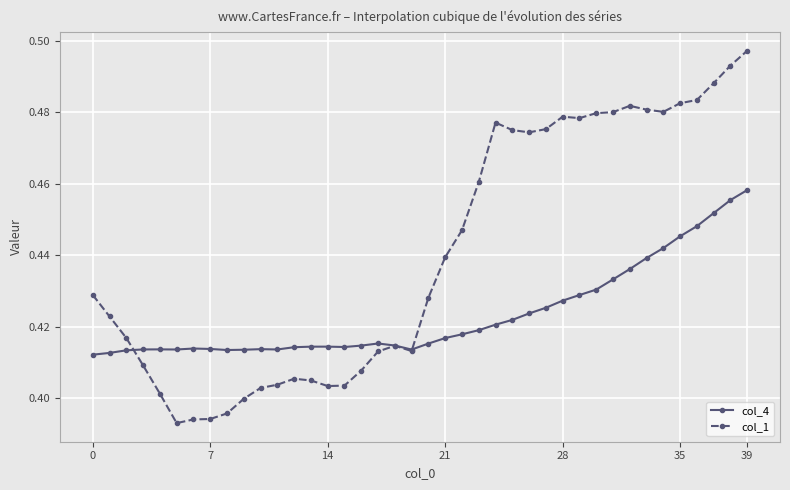

What is the difference between the maximum and minimum values in the col_1 series?

0.1